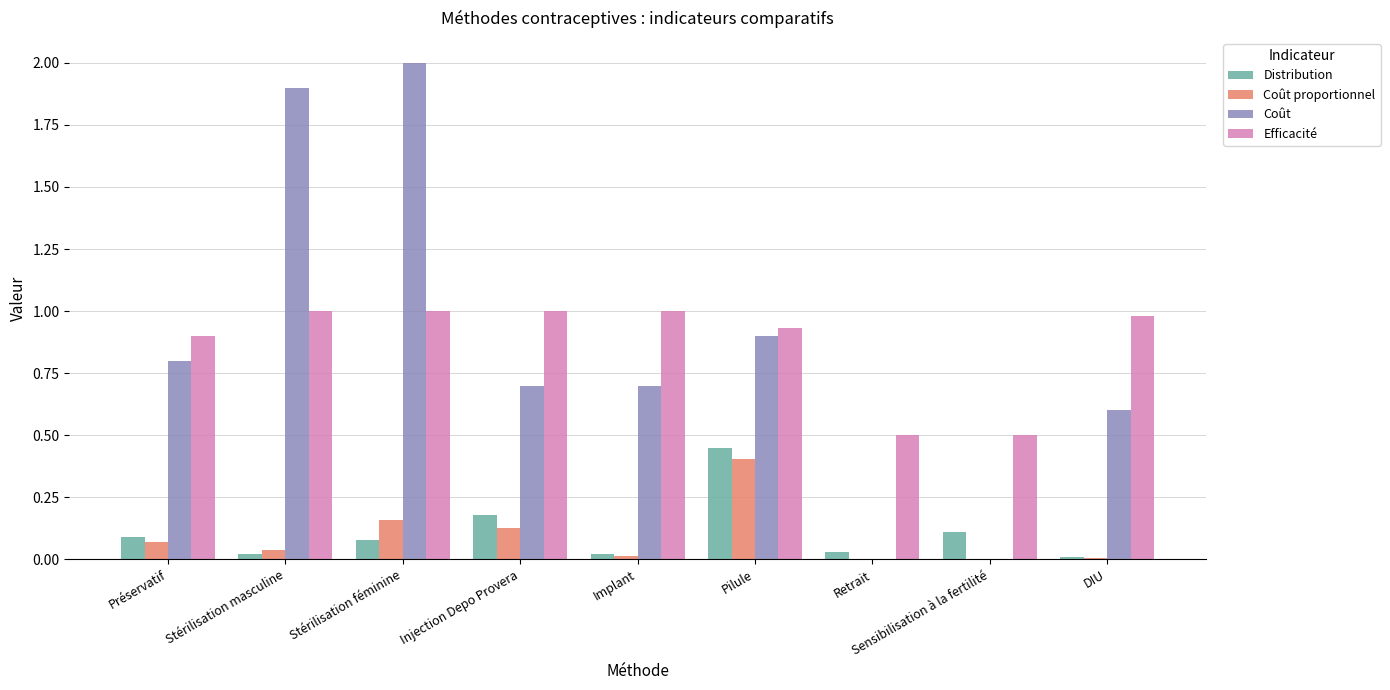

What is the greatest value displayed?

2.0